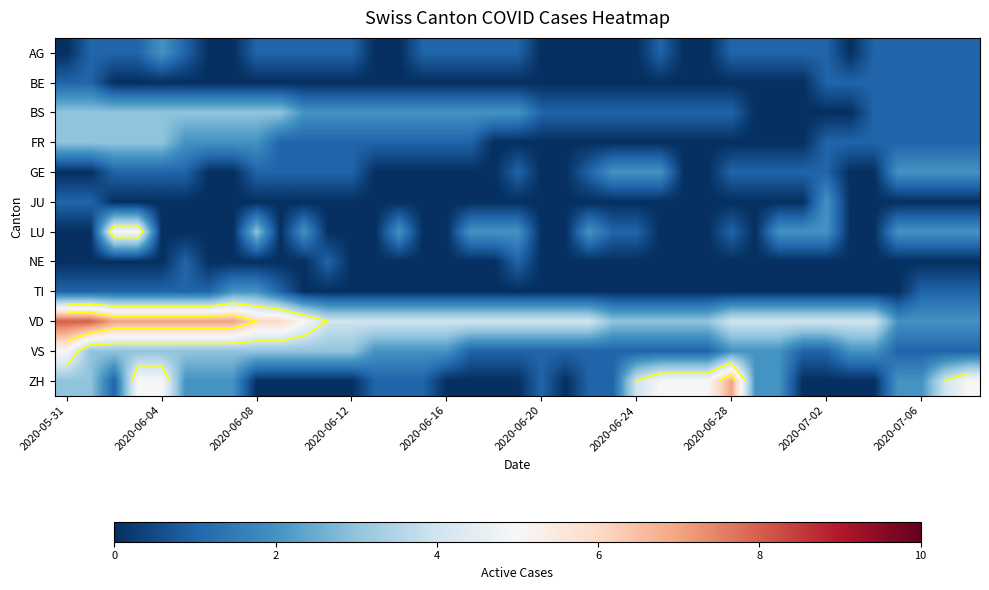

How many values in AG are above zero?

26